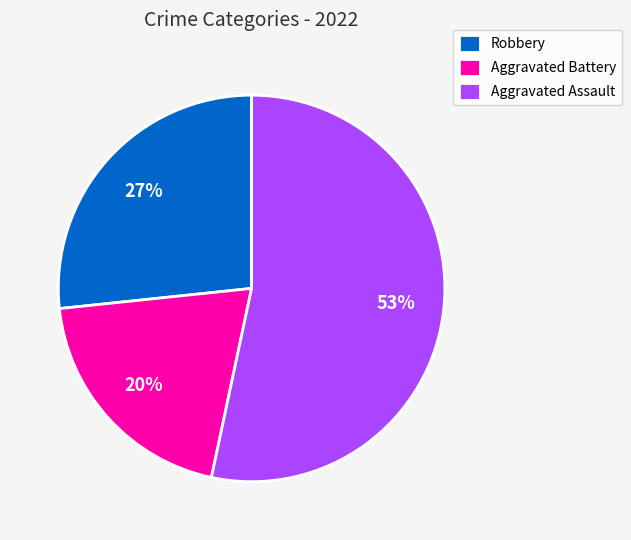

To the nearest percent, what percentage of the pie is Robbery?

27%